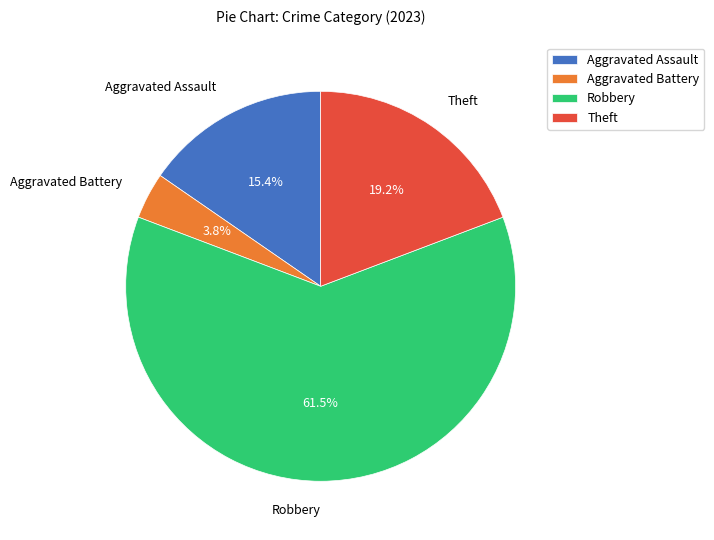

To the nearest percent, what percentage of the pie is Aggravated Assault?

15%